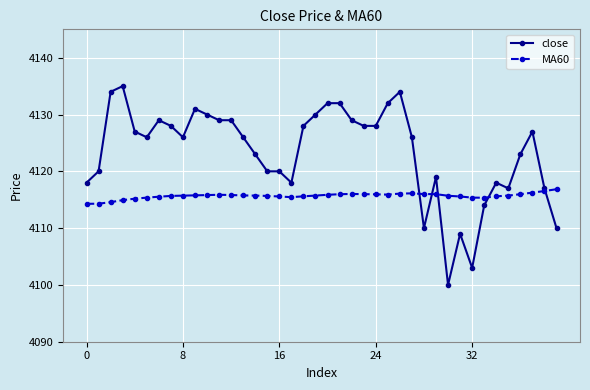

What is the value of the MA60 point at the 1st from the left?

4114.3